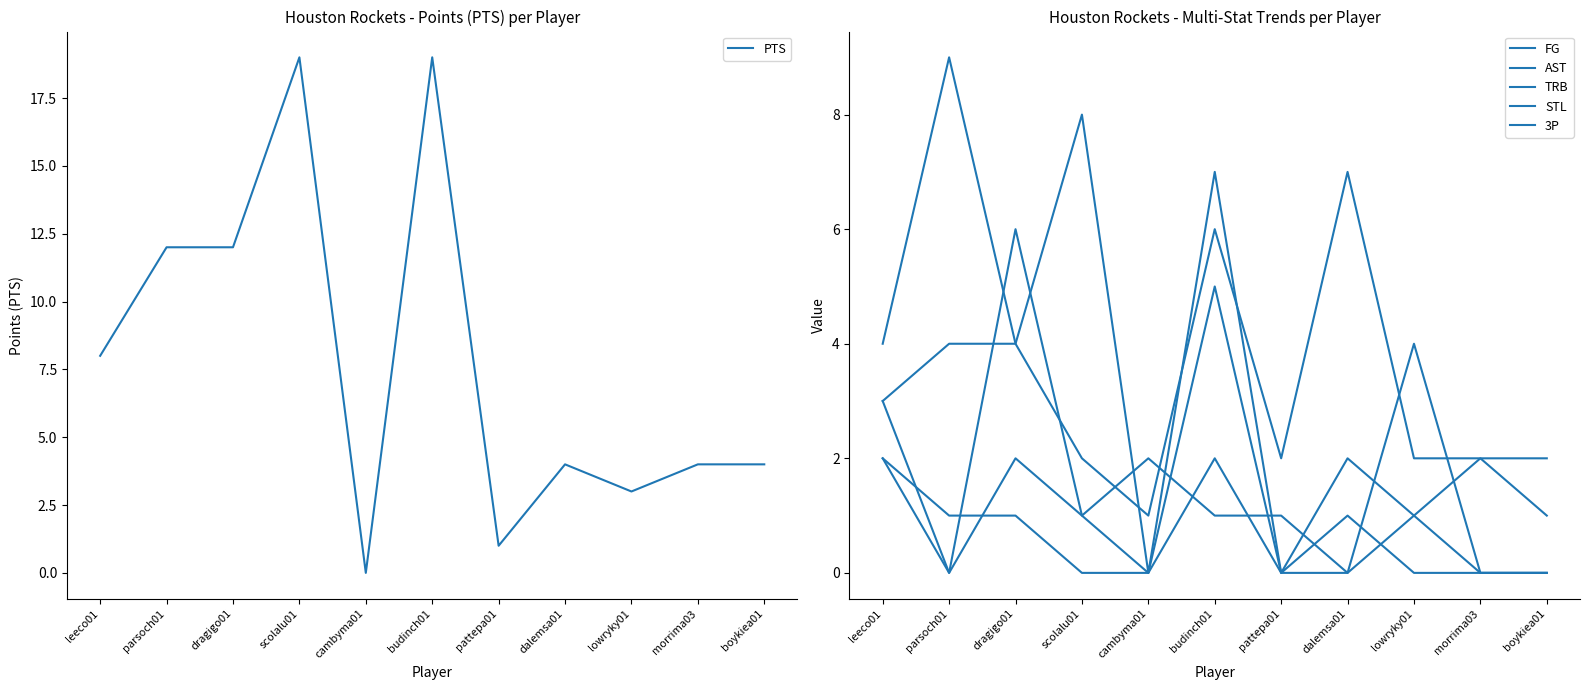

Where does the TRB series first go above 2?

leeco01